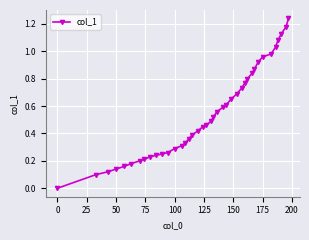

What is the sum of all values?

21.7